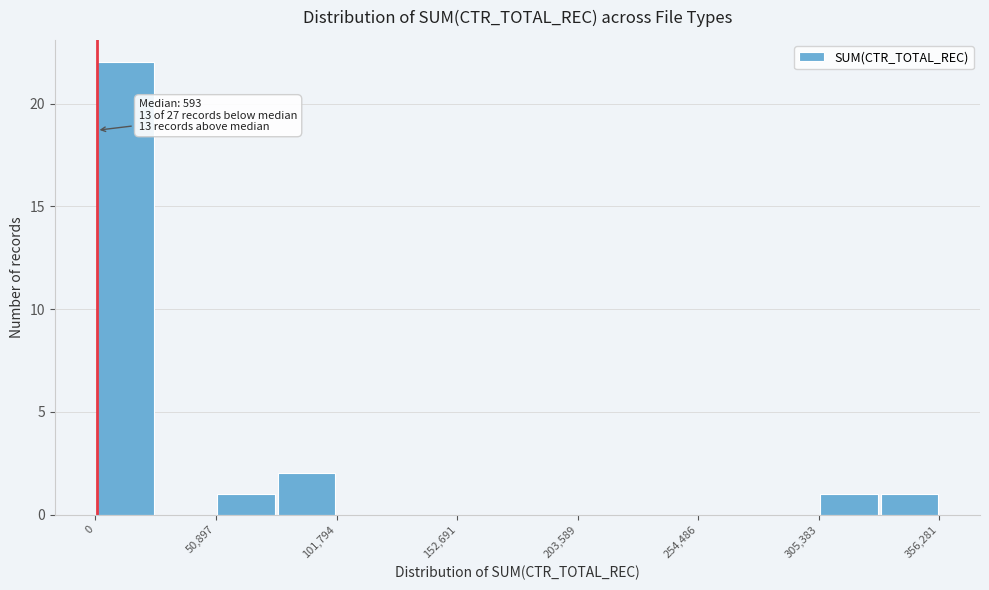

Around what value on the x-axis is the tallest bar? Give the approximate position of its centre, as read against the axis.

10000